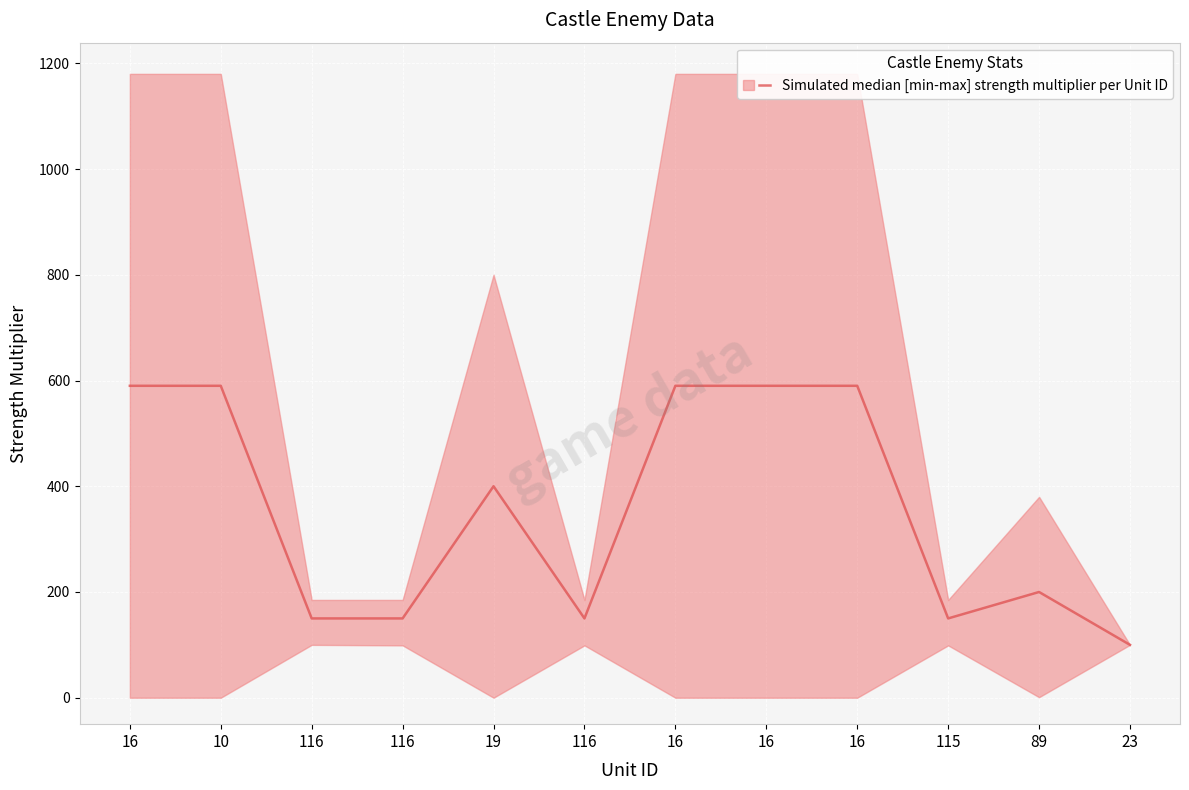

At which label does the data first exceed 400?

16